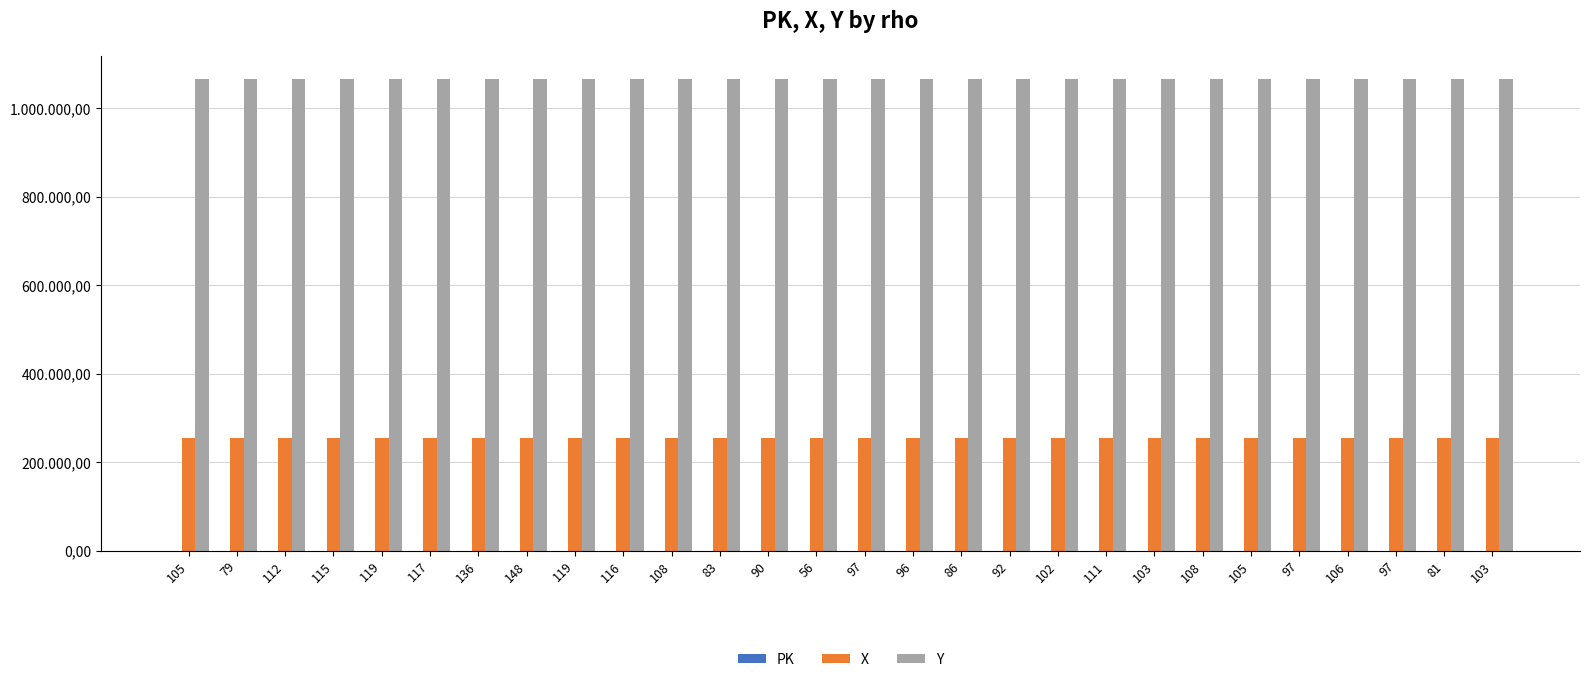

What is the sum of the X values at 103 and 105?

511330